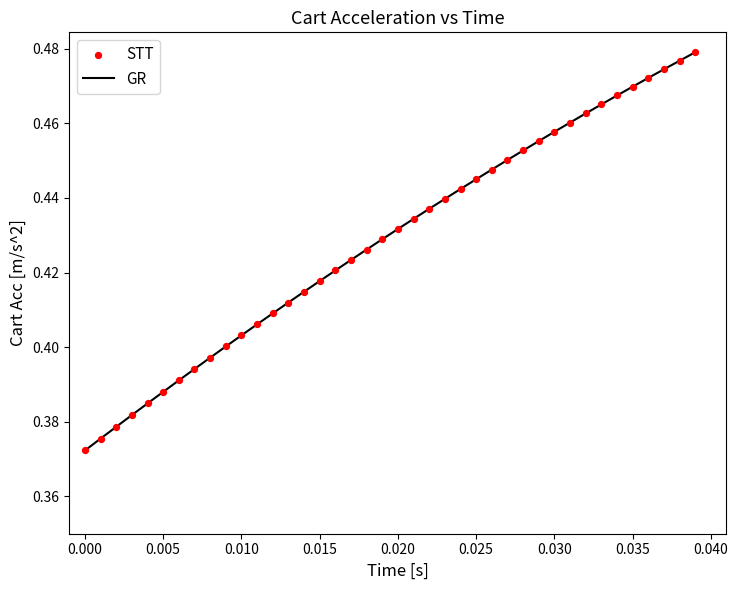

Does the chart have visible grid lines?

No